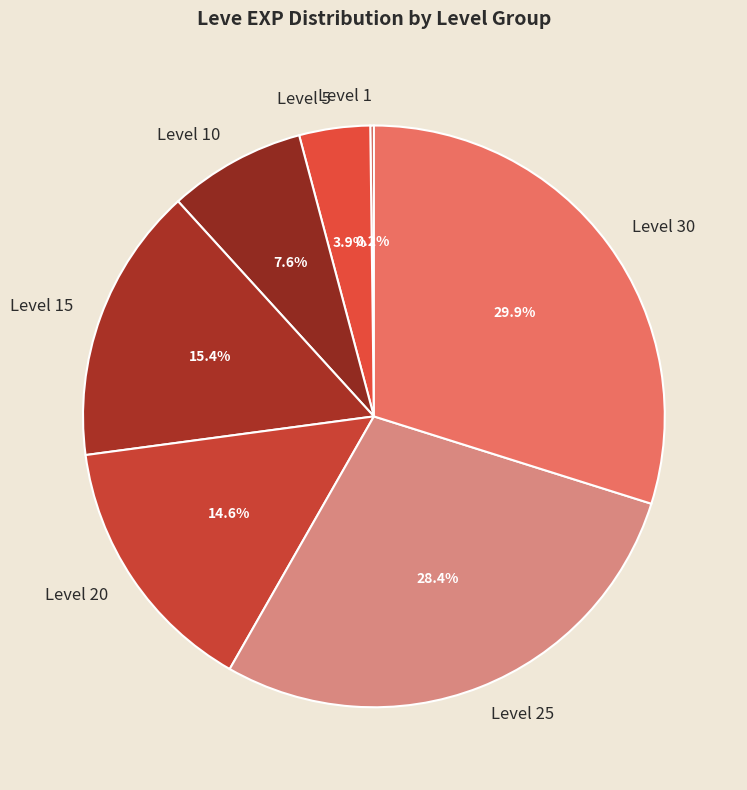

To the nearest percent, what is the difference between the largest and smallest slice percentages?

30%